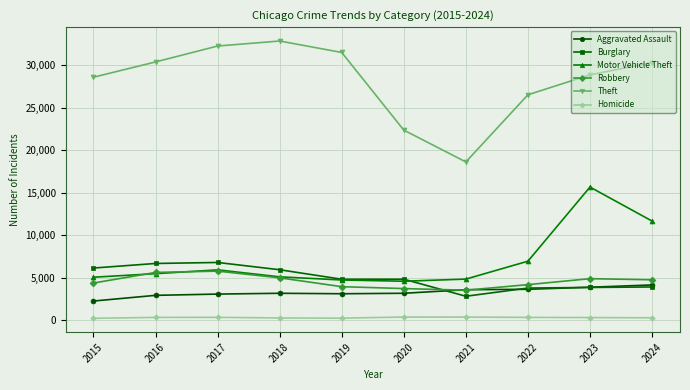

True or false: Robbery and Burglary cross at least once.

True